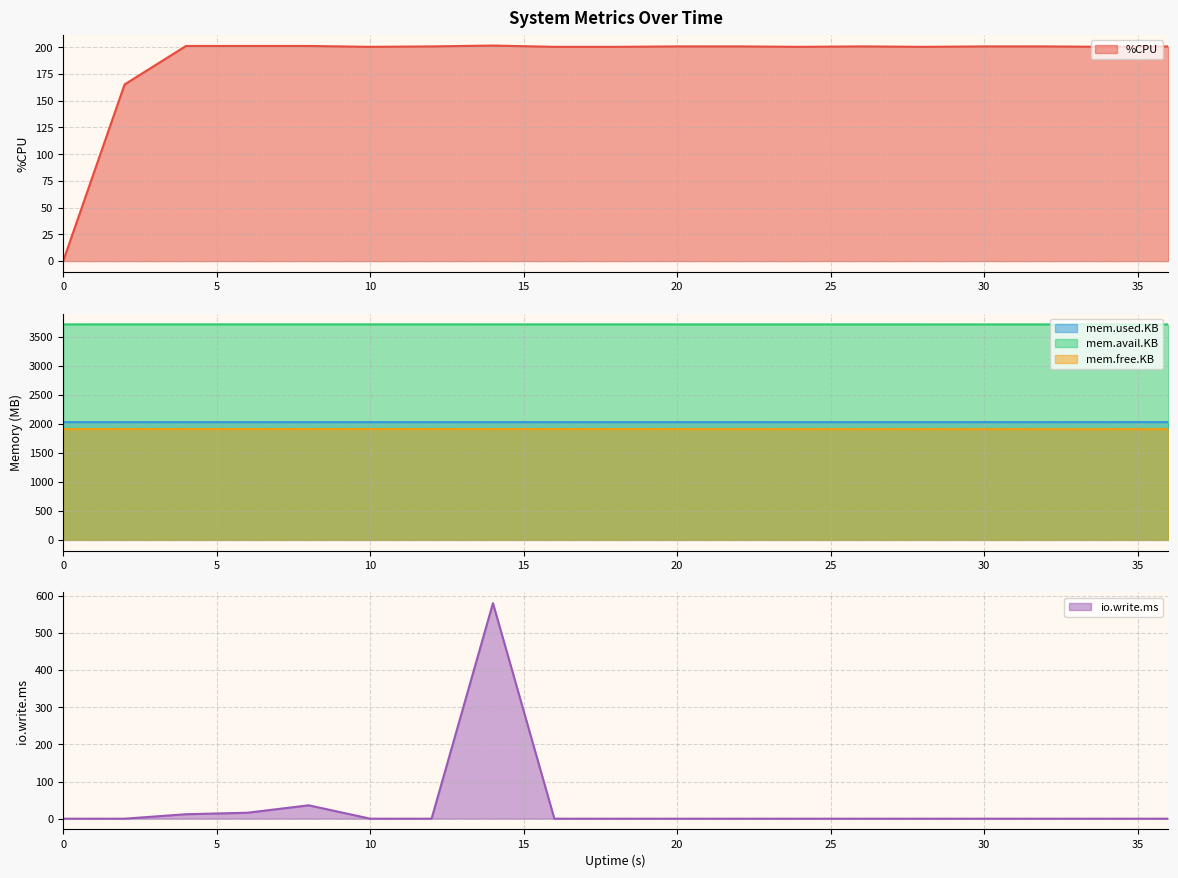

Which series has the largest range (max minus min)?

io.write.ms